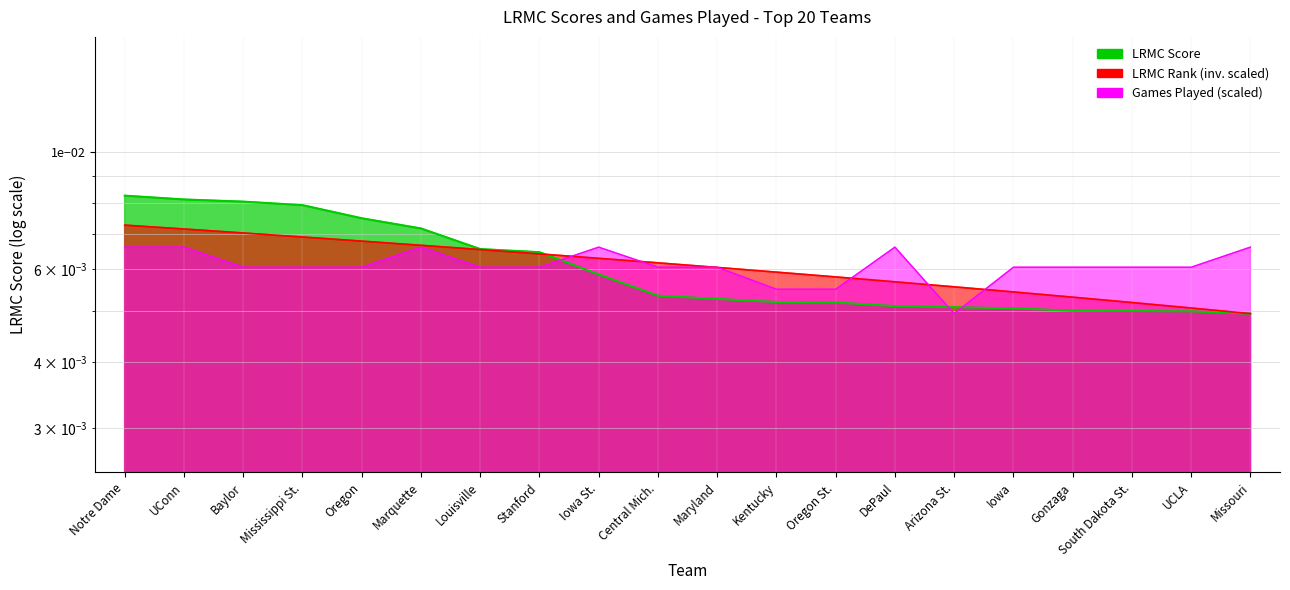

How many times do ngames_norm and LRMC cross each other?

3